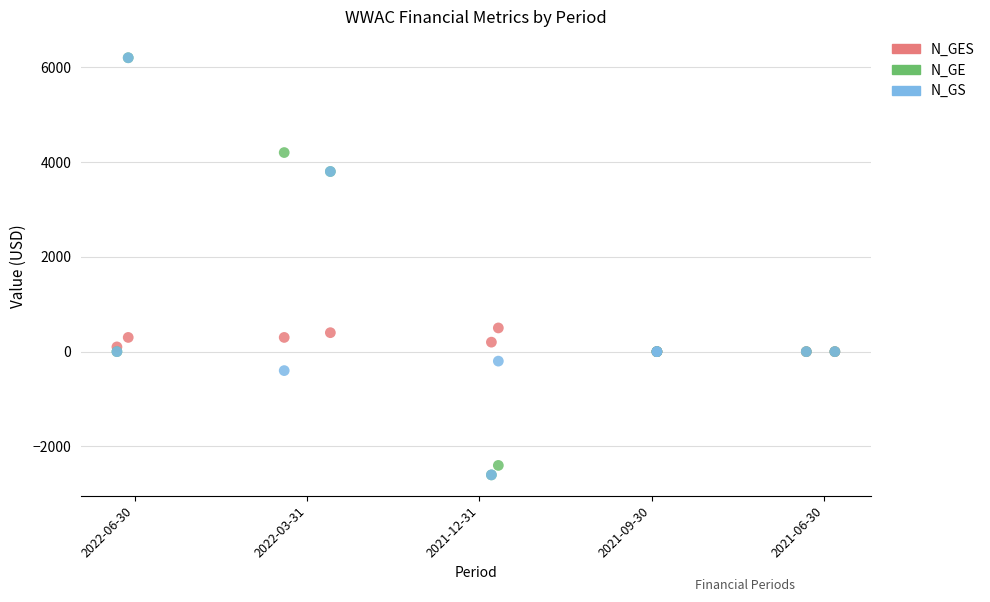

Across all series, what Y value is closest to 1800?

500